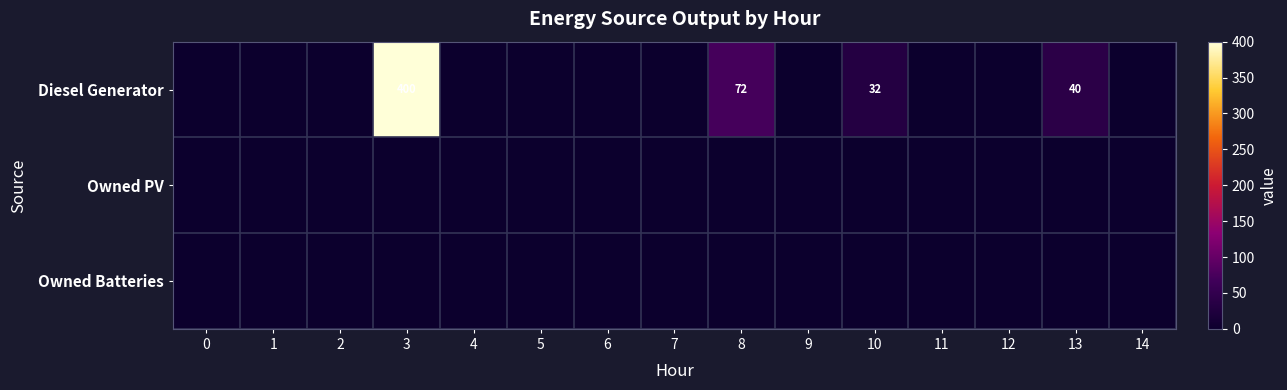

At how many categories does at least one series exceed 22?

4